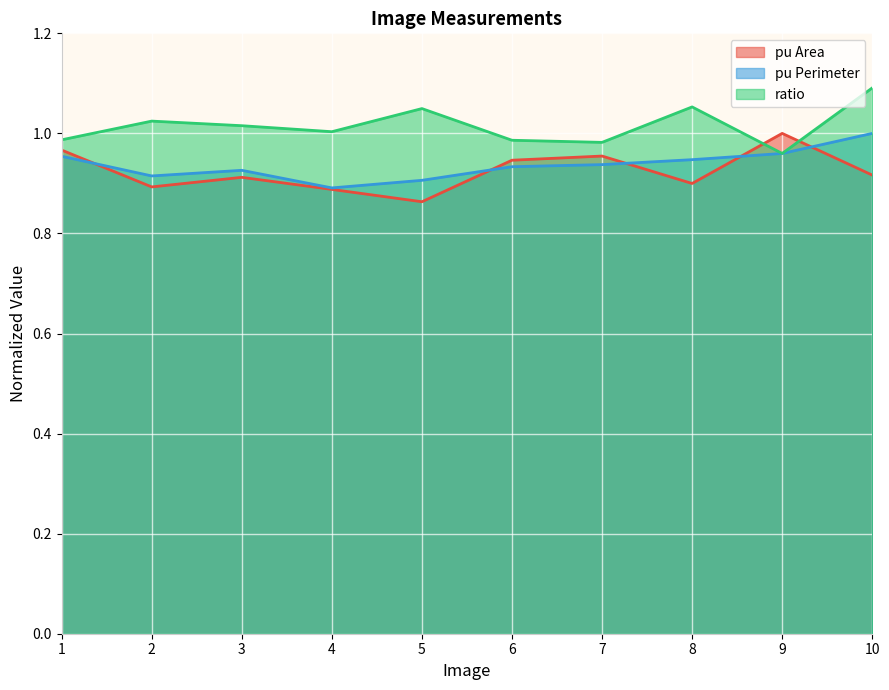

True or false: pu Perimeter has a value of 1.0 at 9.

True